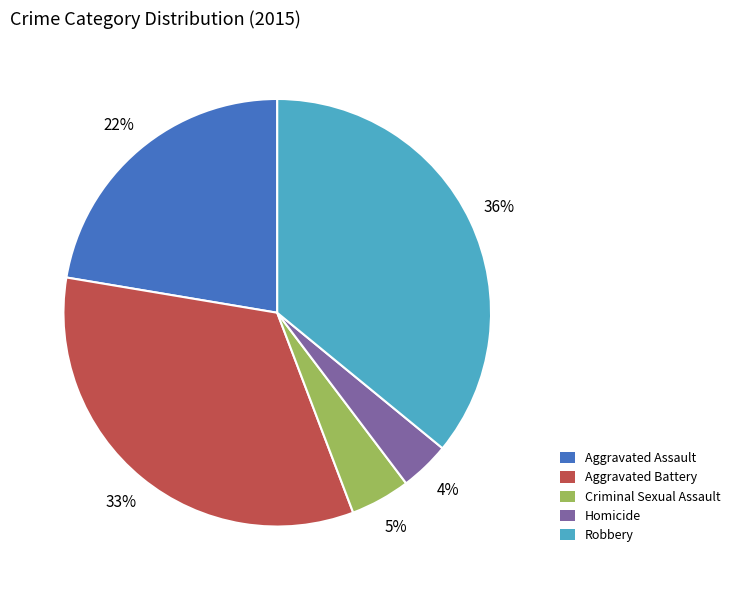

Combined, do Criminal Sexual Assault and Homicide account for over 50%?

No